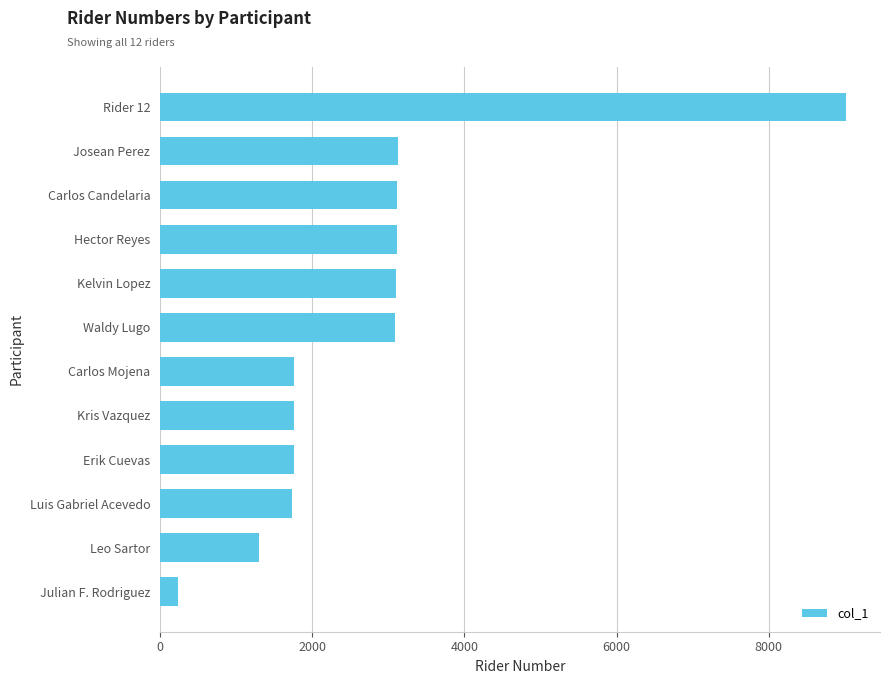

What is the value of the 4th bar from the top?

3115